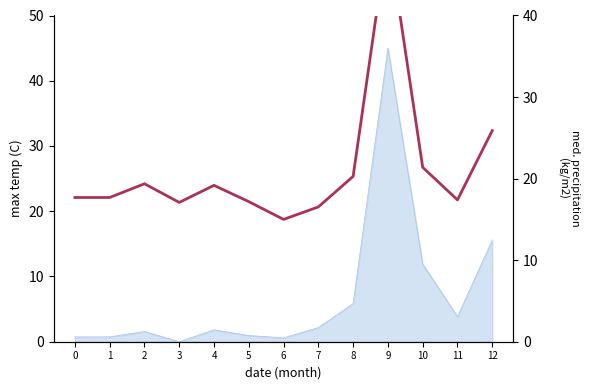

Rank the categories by value from lowest to highest.

6, 7, 3, 5, 11, 0, 1, 4, 2, 8, 10, 12, 9